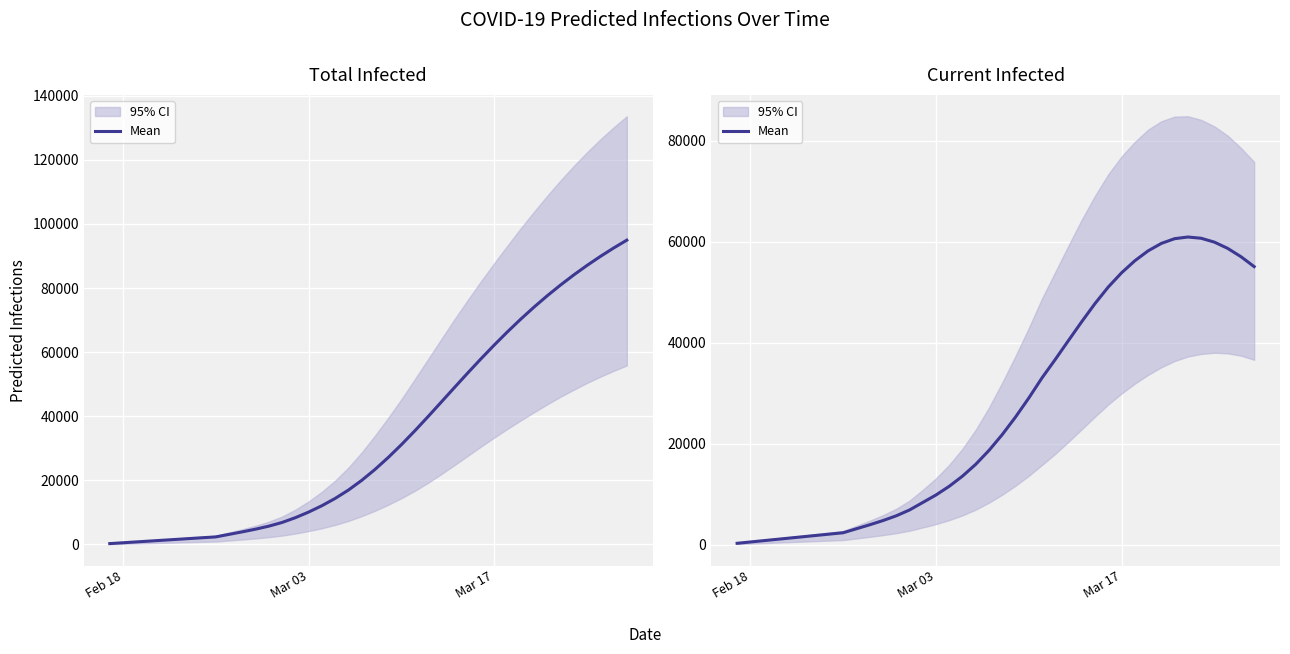

Reading right to left, what are all the values shown in this chart?

55093	57070	58711	59945	60713	60959	60627	59691	58213	56251	53868	51059	47783	44198	40464	36703	33047	29044	25281	21808	18671	15918	13569	11559	9834	8346	6858	5705	4765	3929	3144	2354	2093	1831	1569	1308	1046	785	523	262